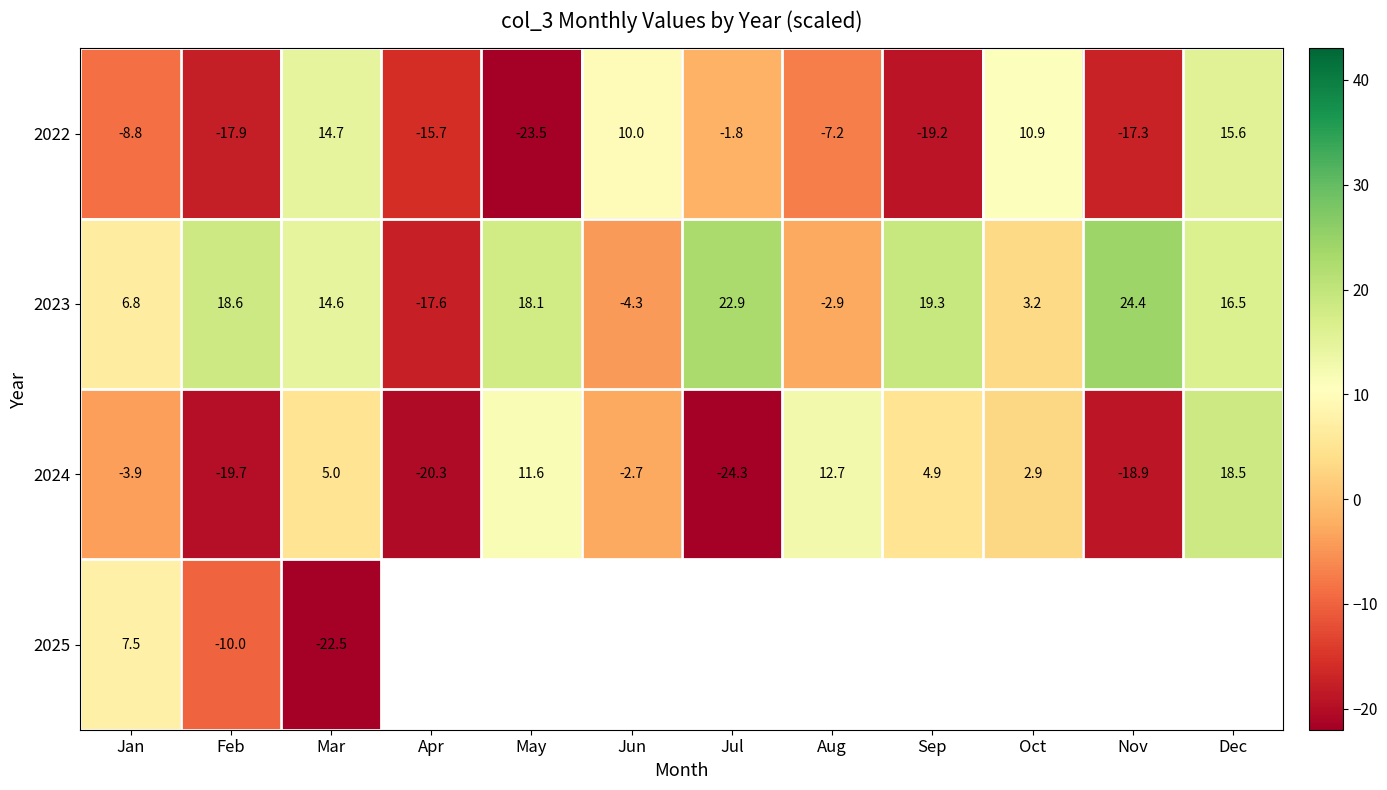

Rank the categories by 2024 value from highest to lowest.

Dec, Aug, May, Mar, Sep, Oct, Jun, Jan, Nov, Feb, Apr, Jul